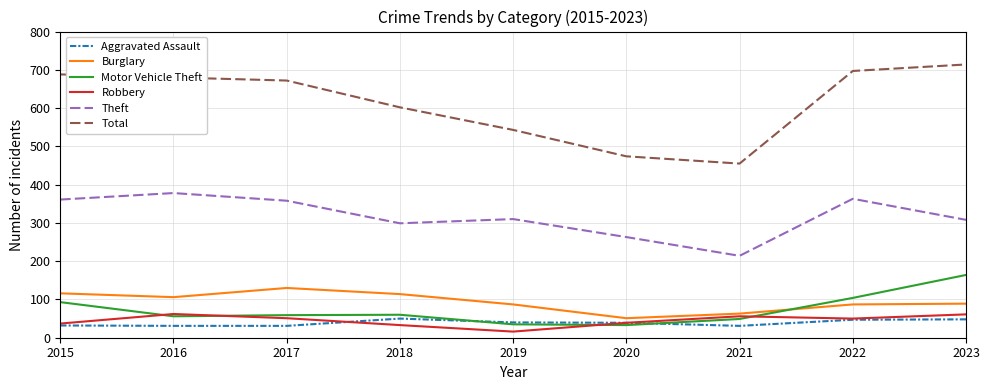

Which series has the largest total across all categories?

Total